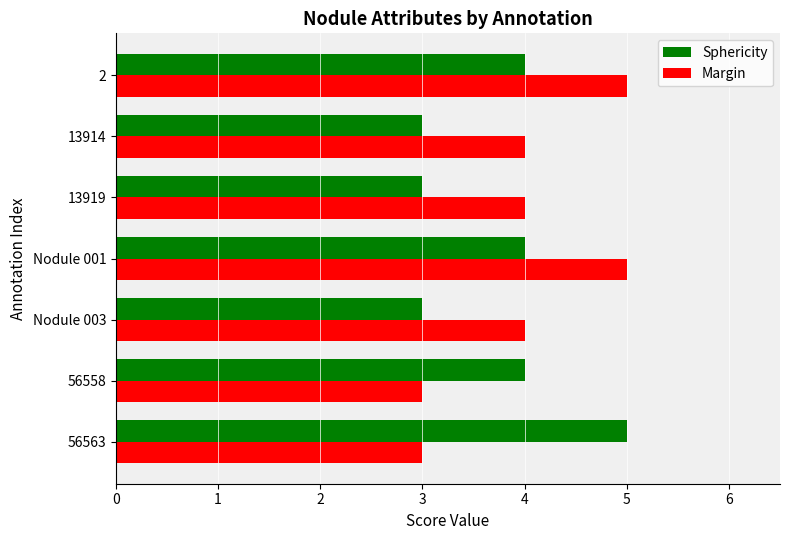

Rank the series at Nodule 003 from highest to lowest value.

Margin, Sphericity